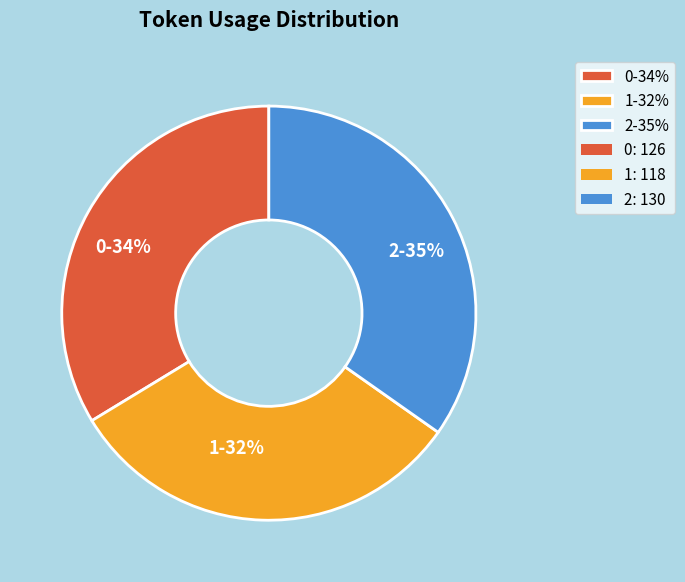

Rank the categories by value from highest to lowest.

2, 0, 1